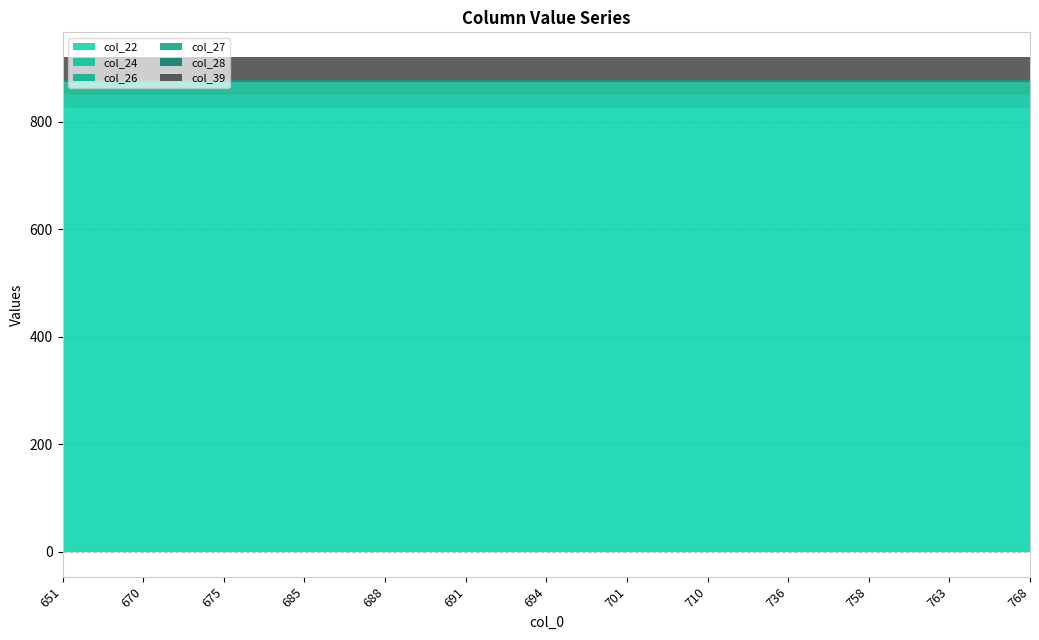

The col_22 series shows 536 at 736. True or false?

False